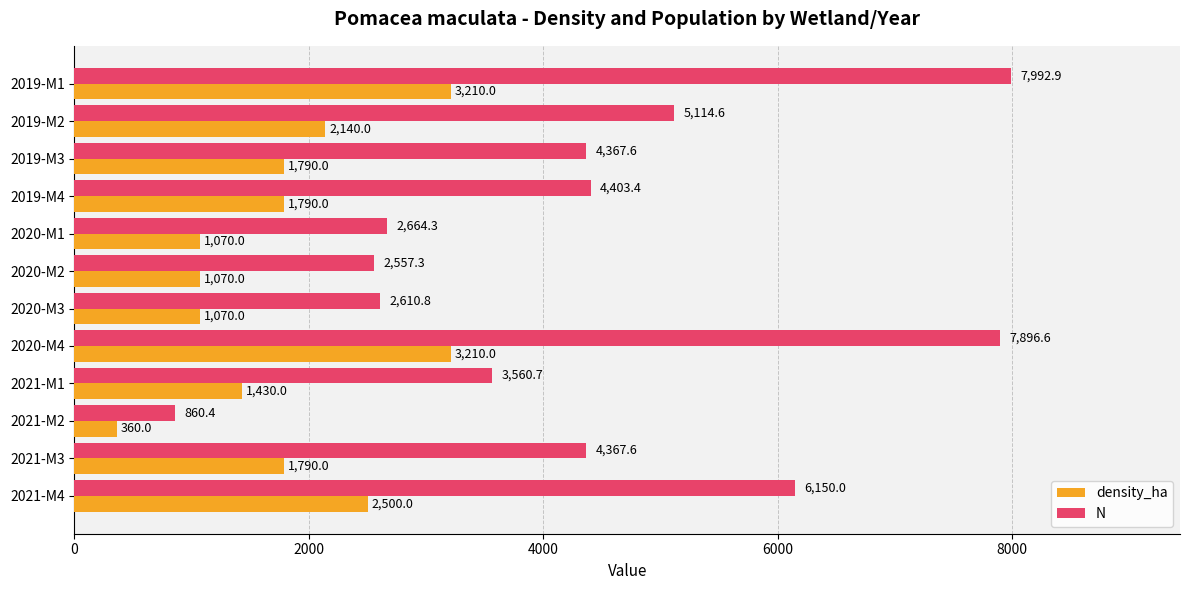

What are all the series names shown in the legend?

density_ha, N